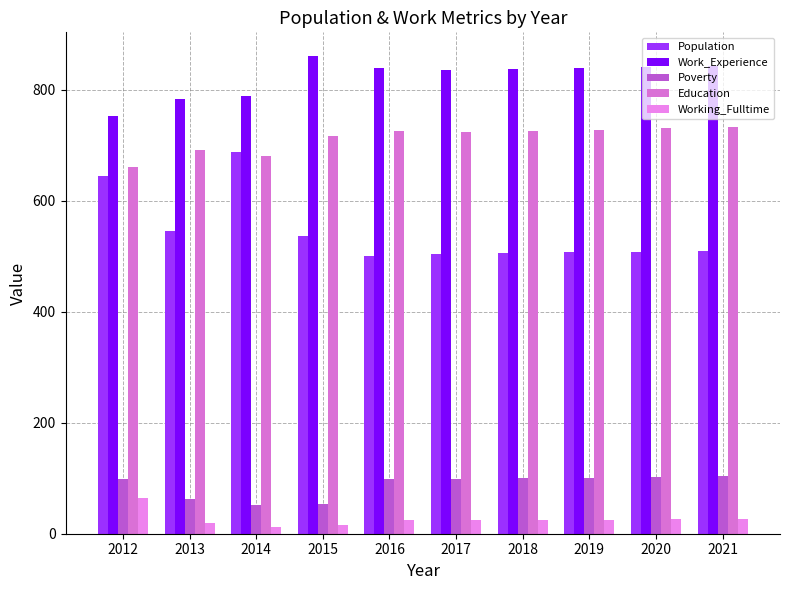

How many bars are there in each group?

5